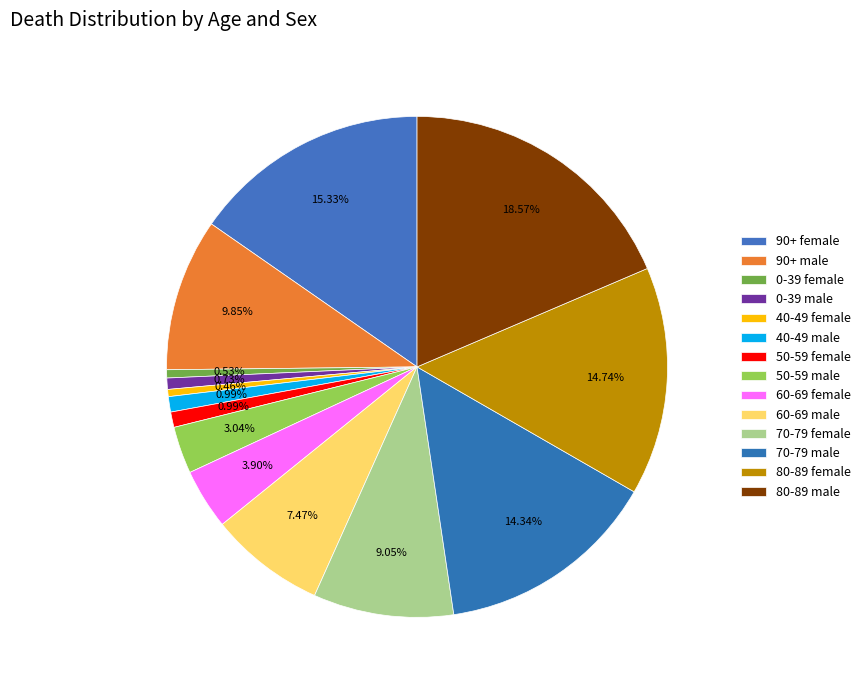

Is it true that 40-49 male is 13% of the pie?

False